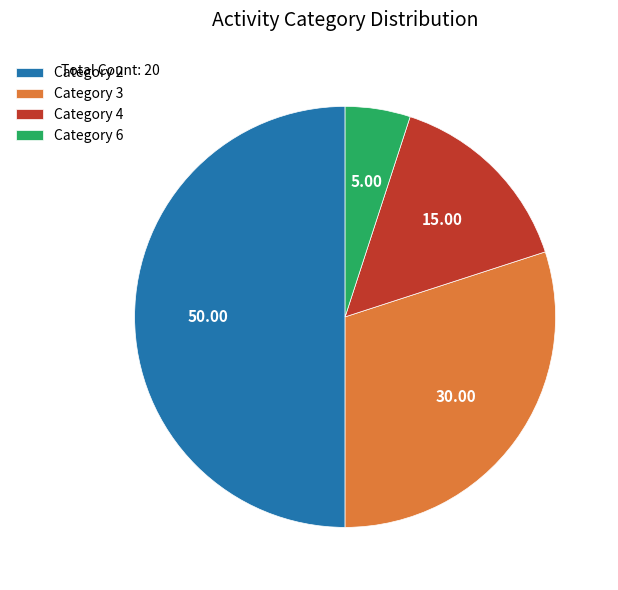

What is the largest slice in the pie chart?

Category 2